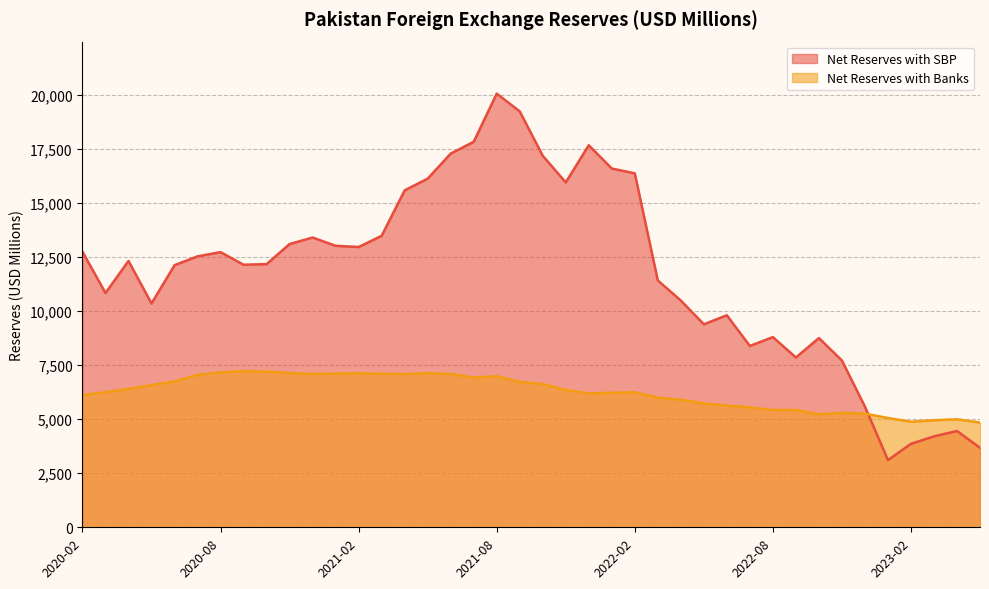

At which category does the chart reach its minimum across all series?

2023-01